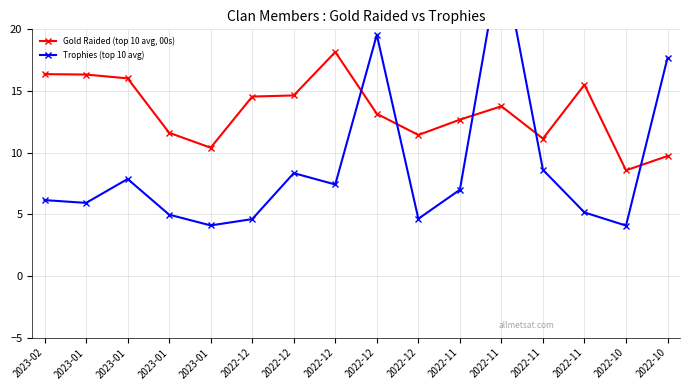

Reading left to right, extract all data points from this chart.

Gold Raided (top 10 avg, 00s): 16.4	16.3	16.0	11.6	10.4	14.5	14.6	18.2	13.2	11.4	12.7	13.8	11.1	15.5	8.6	9.7
Trophies (top 10 avg): 6.2	5.9	7.9	5.0	4.1	4.6	8.3	7.4	19.6	4.6	7.0	26.2	8.6	5.2	4.1	17.7